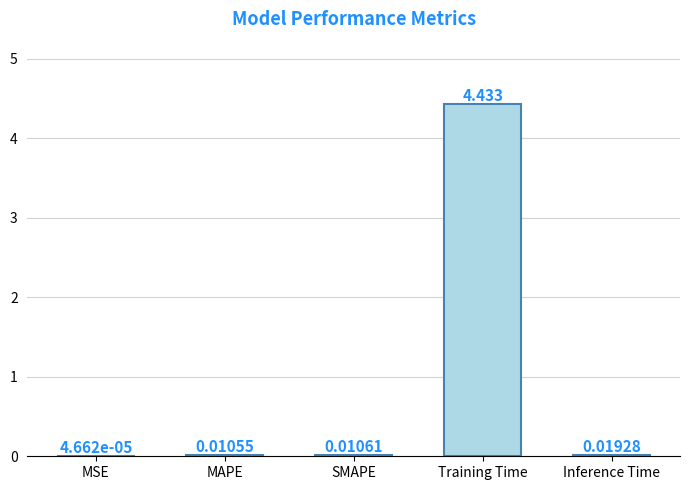

Which label corresponds to the largest value in the chart?

Training Time